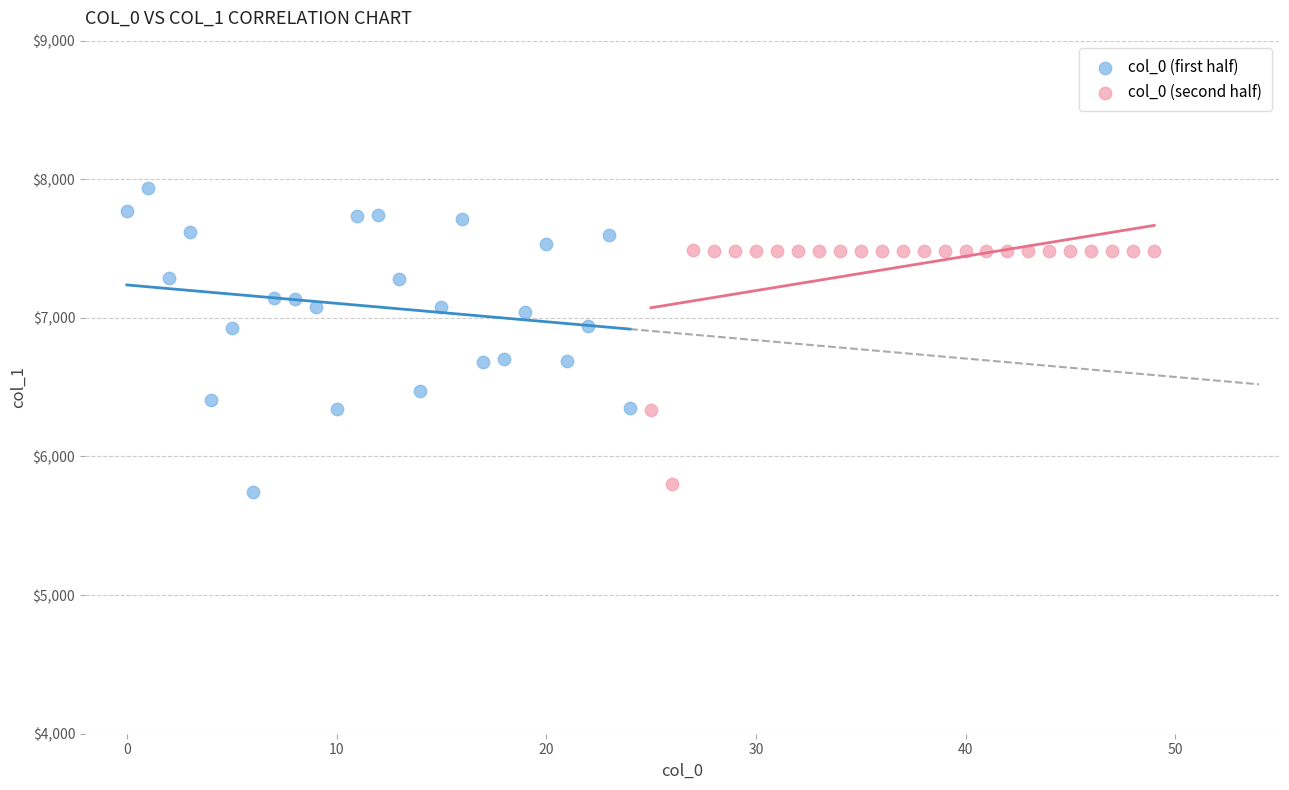

Which series has the widest spread of Y values?

col_0 (first half)